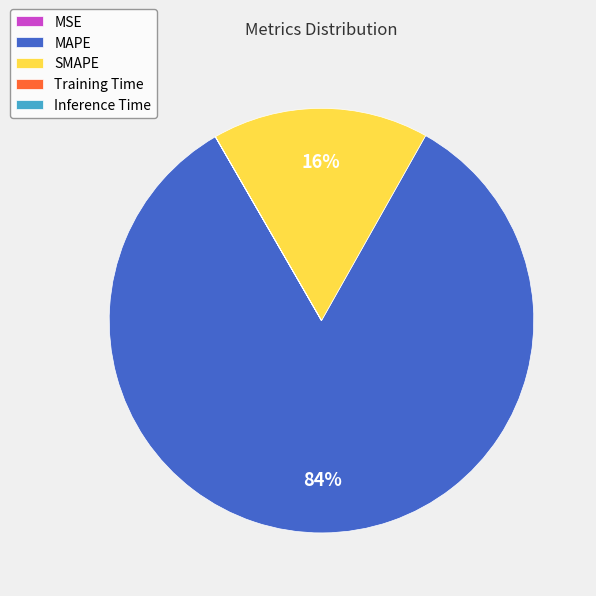

What is the largest slice in the pie chart?

MAPE